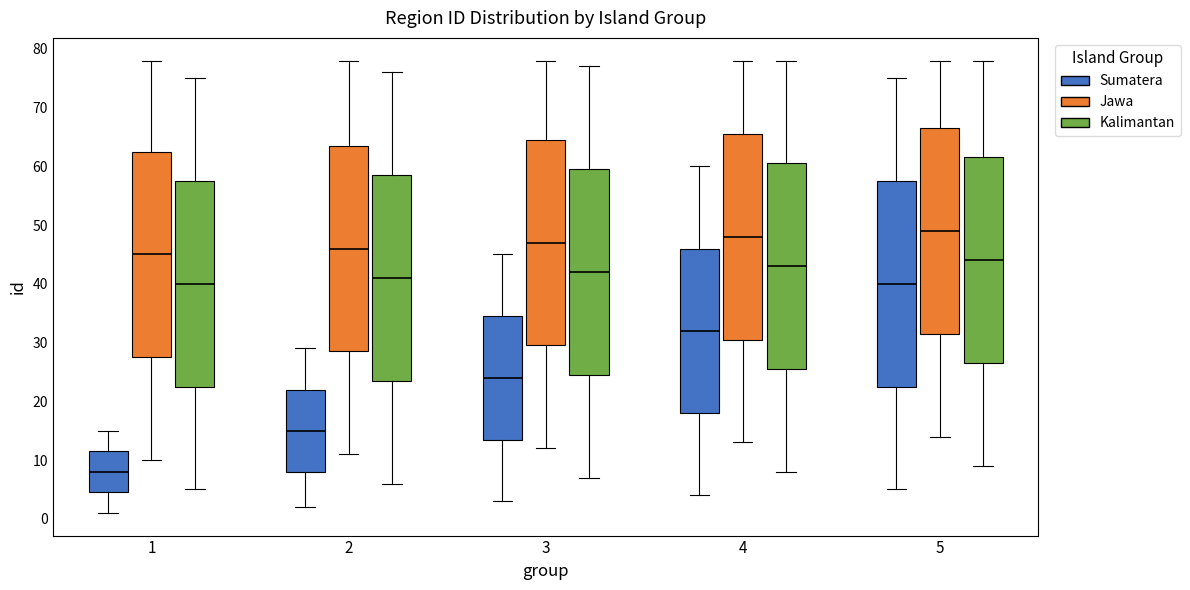

Reading left to right, transcribe this box plot: for each box, give where its median line is, the range the box spans, and where its two whiskers end, as read against the y-axis. The values are not printed on the chart, so give them approximately, as read against the axis.

1 (Sumatera): median 8, box 5 to 12, whiskers 1 to 15
1 (Jawa): median 45, box 28 to 63, whiskers 10 to 78
1 (Kalimantan): median 40, box 23 to 58, whiskers 5 to 75
2 (Sumatera): median 15, box 8 to 22, whiskers 2 to 29
2 (Jawa): median 46, box 29 to 64, whiskers 11 to 78
2 (Kalimantan): median 41, box 24 to 59, whiskers 6 to 76
3 (Sumatera): median 24, box 14 to 35, whiskers 3 to 45
3 (Jawa): median 47, box 30 to 65, whiskers 12 to 78
3 (Kalimantan): median 42, box 25 to 60, whiskers 7 to 77
4 (Sumatera): median 32, box 18 to 46, whiskers 4 to 60
4 (Jawa): median 48, box 31 to 66, whiskers 13 to 78
4 (Kalimantan): median 43, box 26 to 61, whiskers 8 to 78
5 (Sumatera): median 40, box 23 to 58, whiskers 5 to 75
5 (Jawa): median 49, box 32 to 67, whiskers 14 to 78
5 (Kalimantan): median 44, box 27 to 62, whiskers 9 to 78